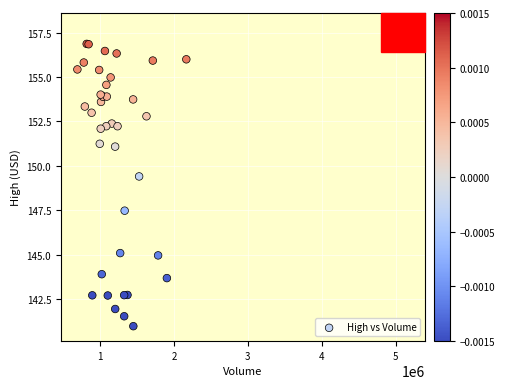

What Y value in the scatter plot is closest to 149?

149.4